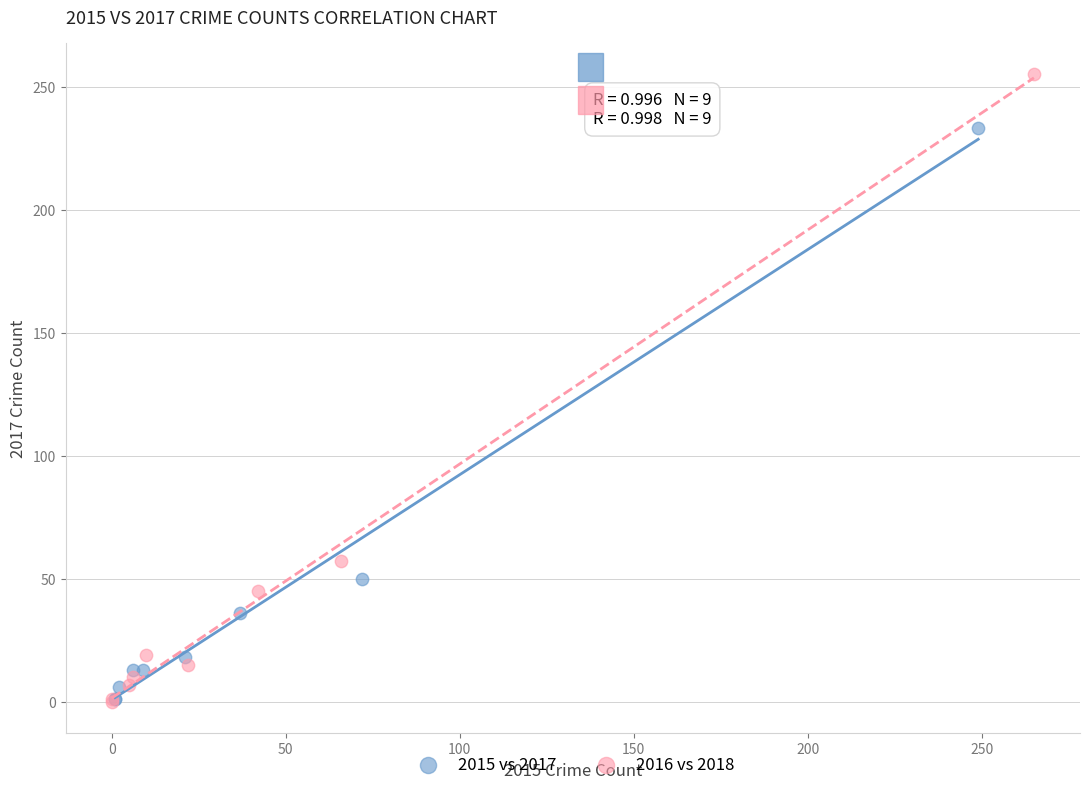

Which series has the largest Y range (max minus min)?

2016 vs 2018